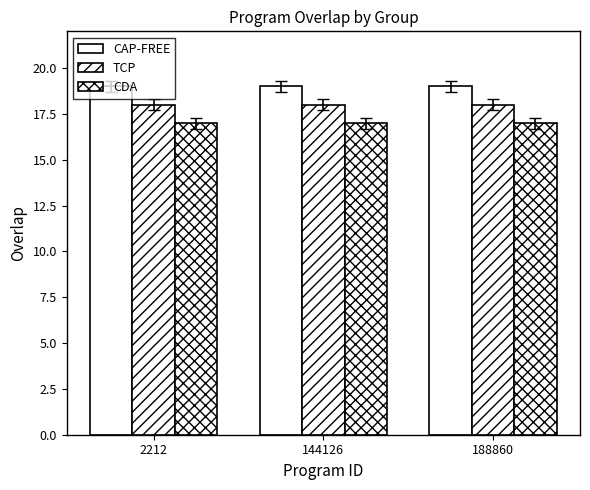

Are the bars horizontal?

No